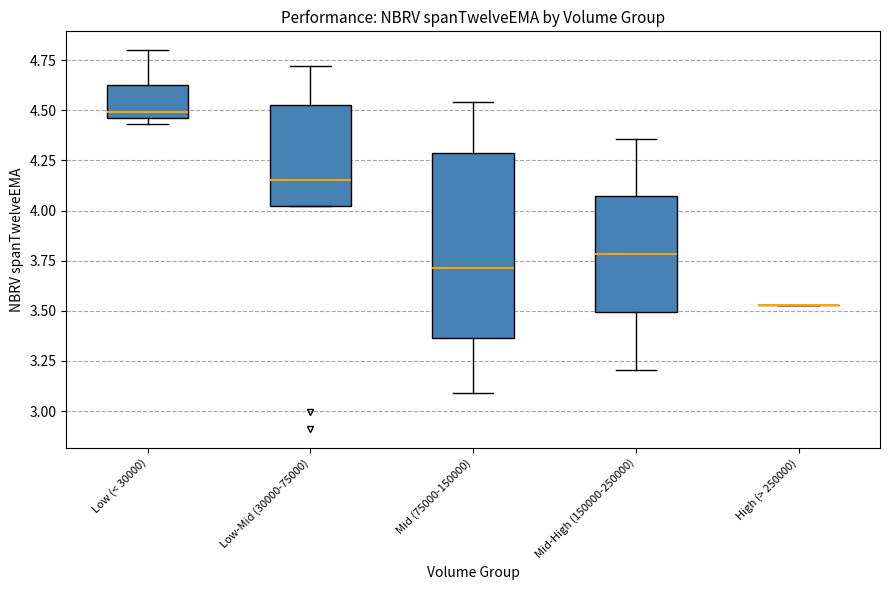

Which box is the tallest, from its lower edge to its upper edge?

Mid (75000-150000)